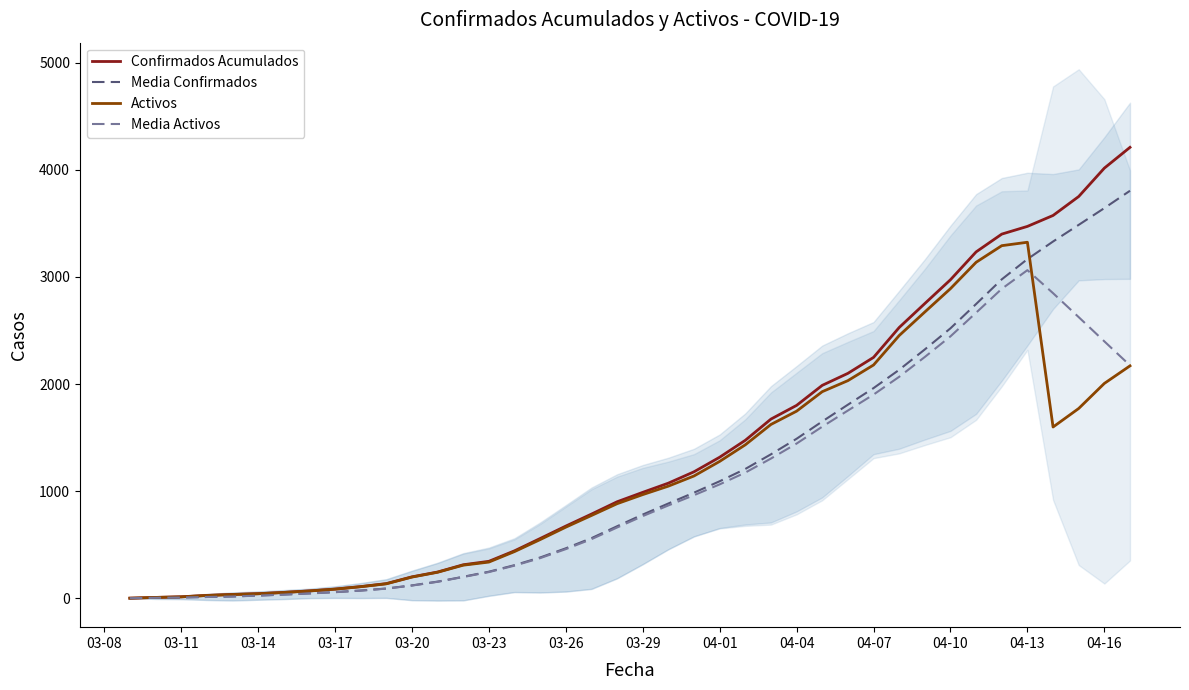

At which label does Media Activos reach its peak?

04-13